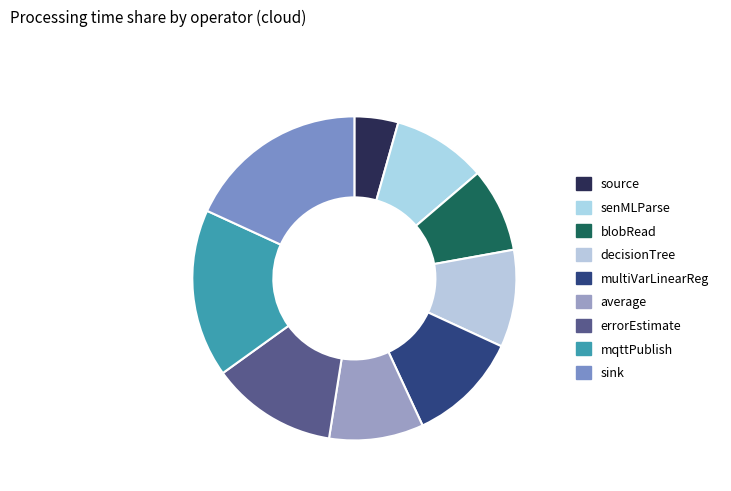

To the nearest percent, what is the difference between the blobRead and multiVarLinearReg slice percentages?

3%